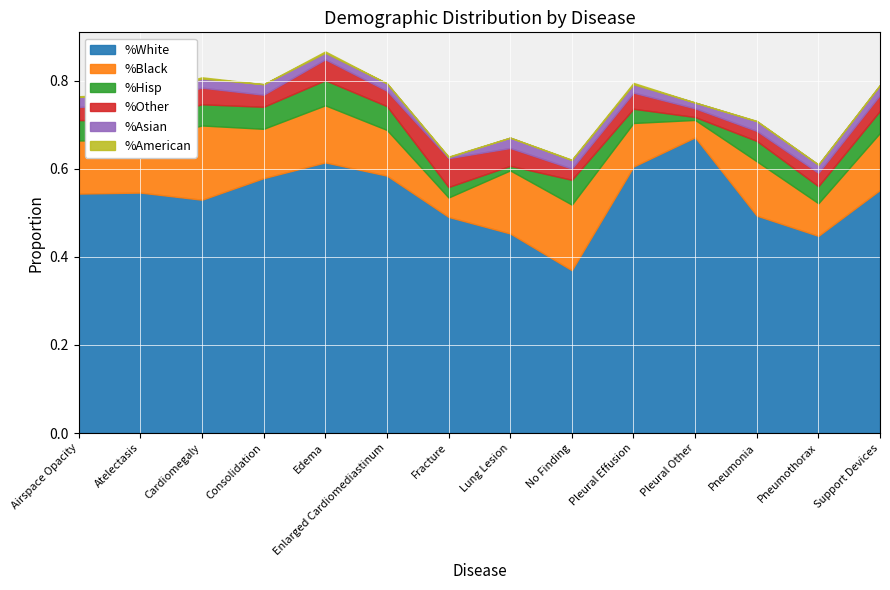

The value of %Other at Support Devices is 0.0. True or false?

True